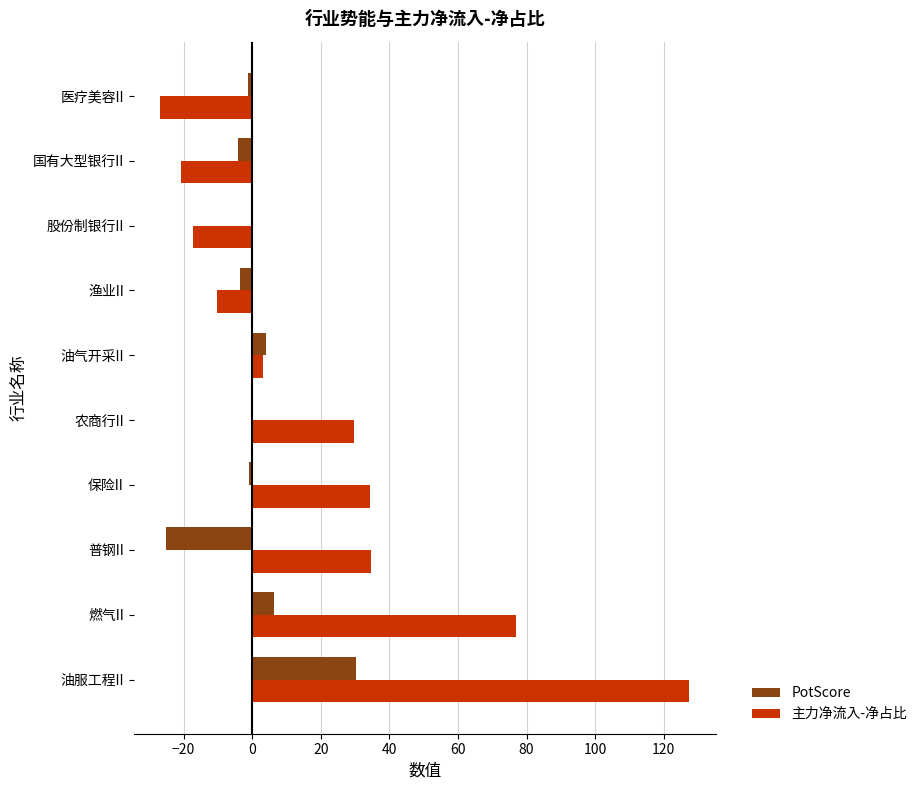

What is the total value across all series at 普钢II?

9.4